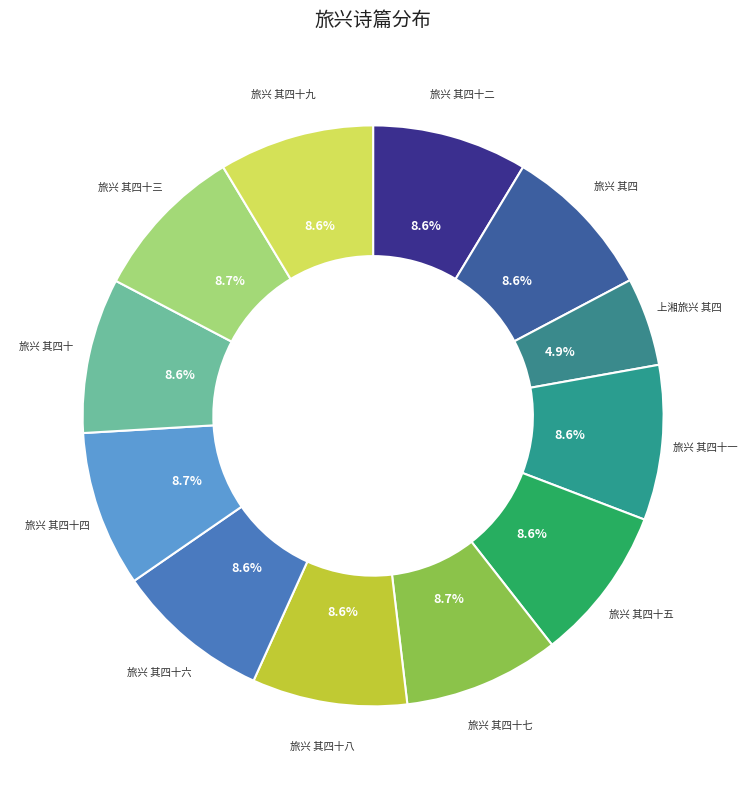

Do 旅兴 其四十二 and 旅兴 其四十四 together represent more than half of the pie?

No